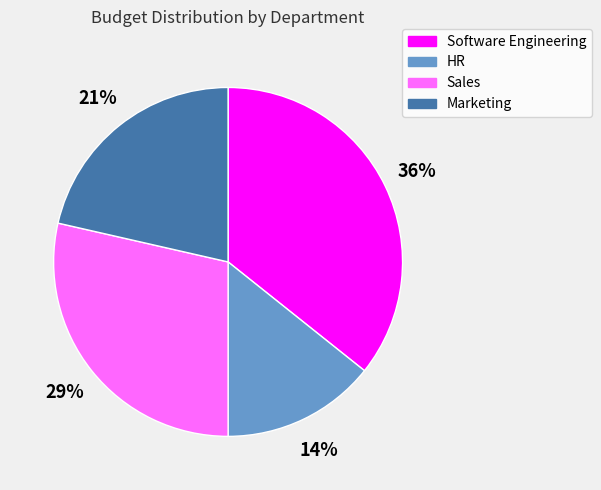

How many slices are in this pie chart?

4